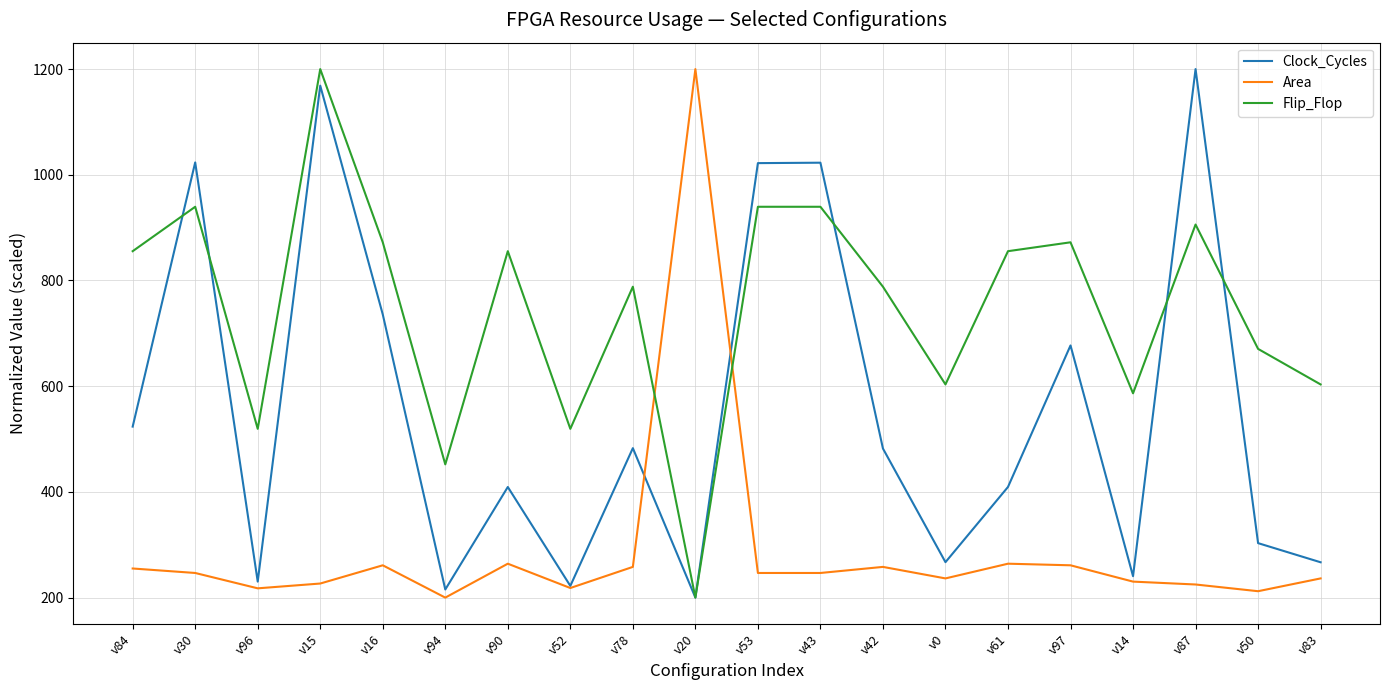

Is this an area chart (filled region under the line)?

No